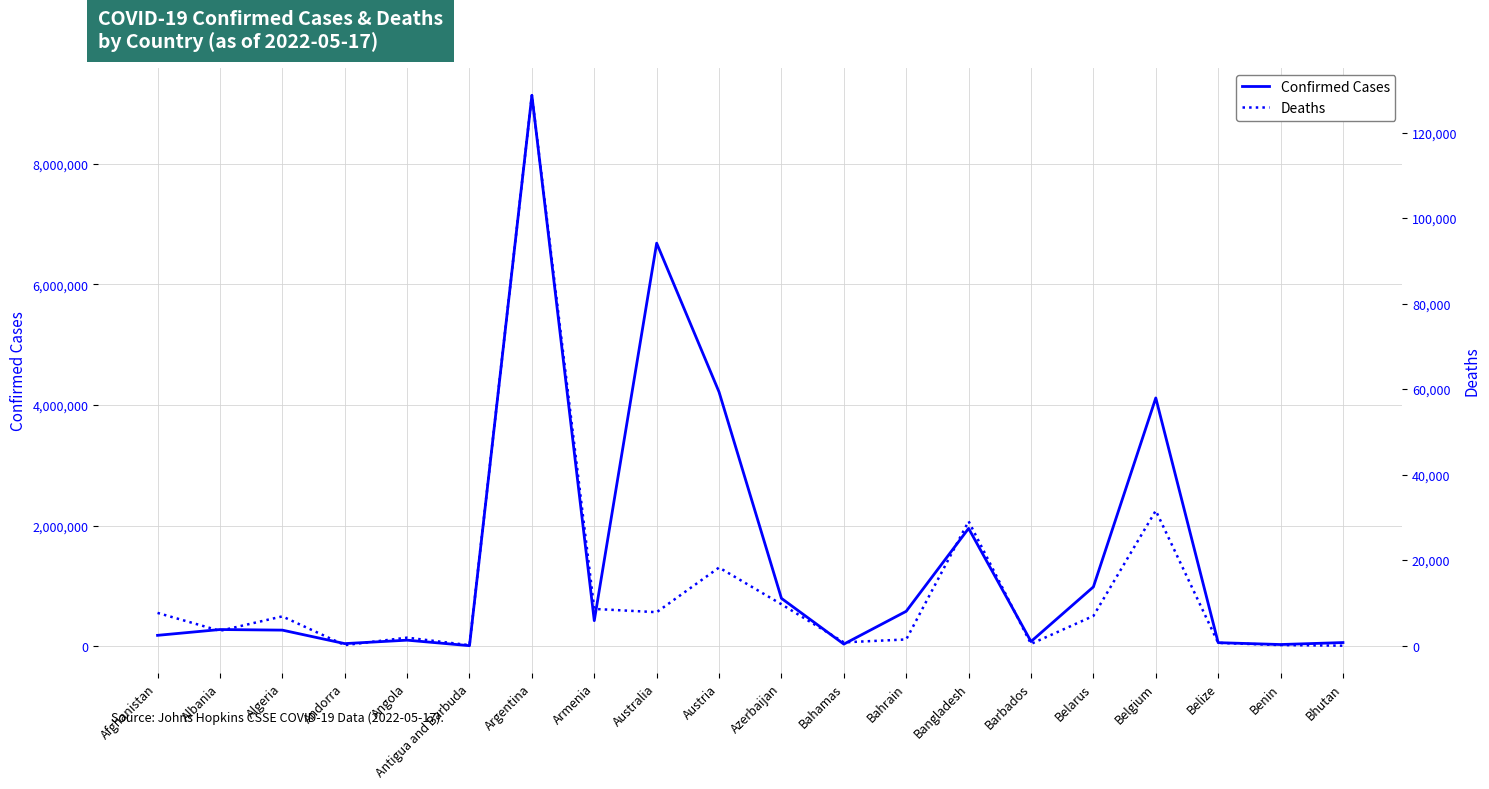

True or false: Deaths and Confirmed Cases cross at least once.

False